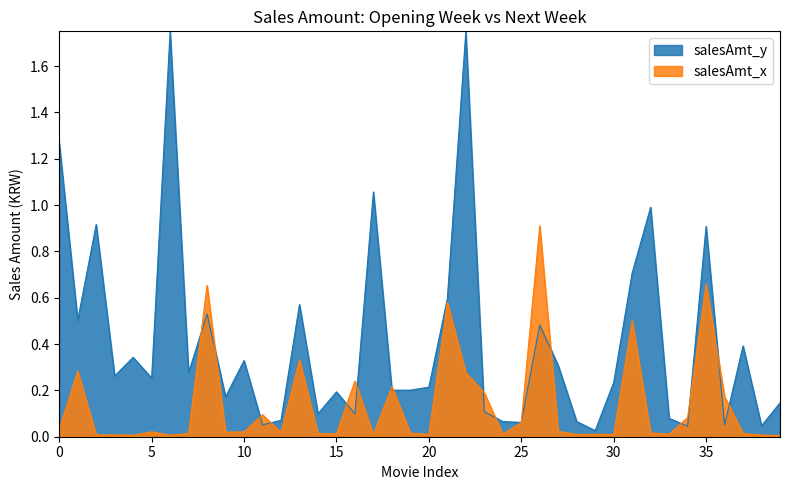

Which series has the widest spread of values?

salesAmt_y